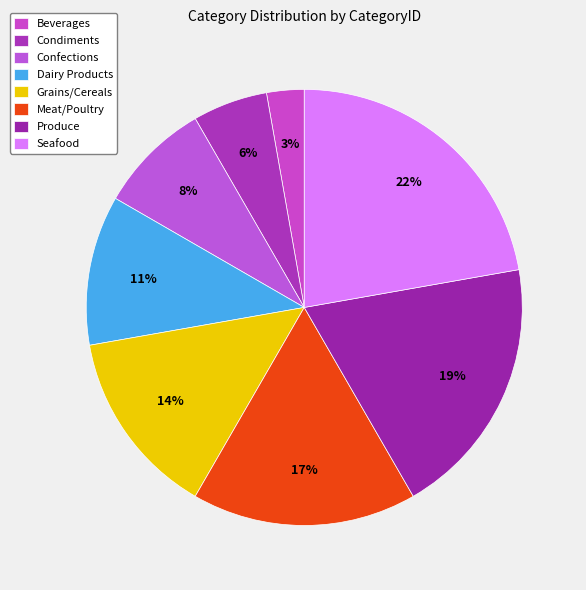

Count the number of slices in the pie.

8